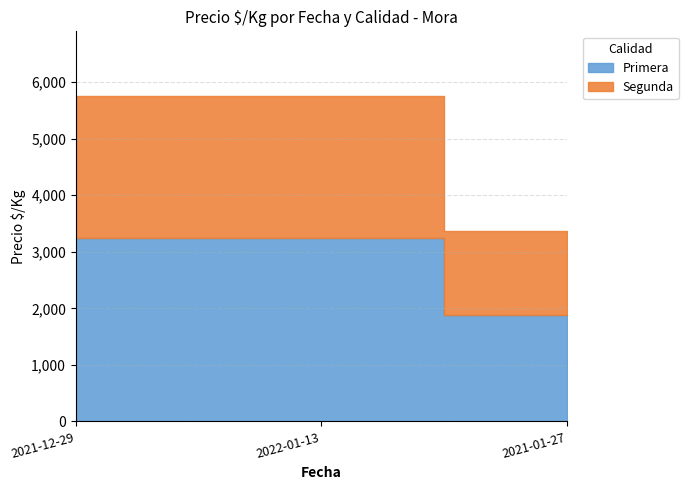

What is the difference between the second highest and minimum values in the Segunda series?

1000